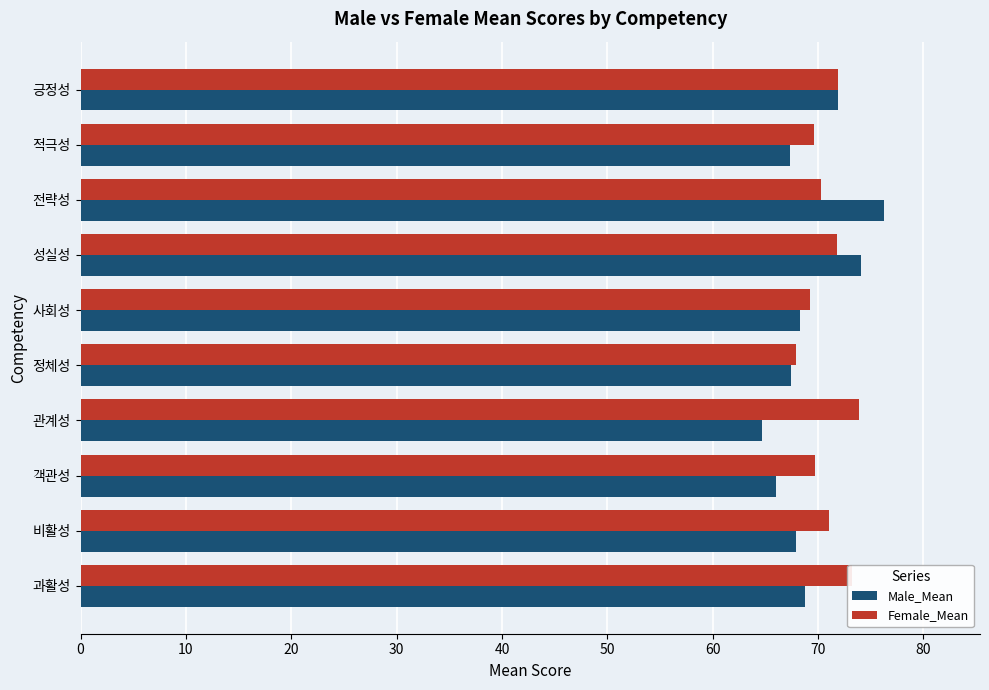

What is the average value of the Male_Mean series?

69.3